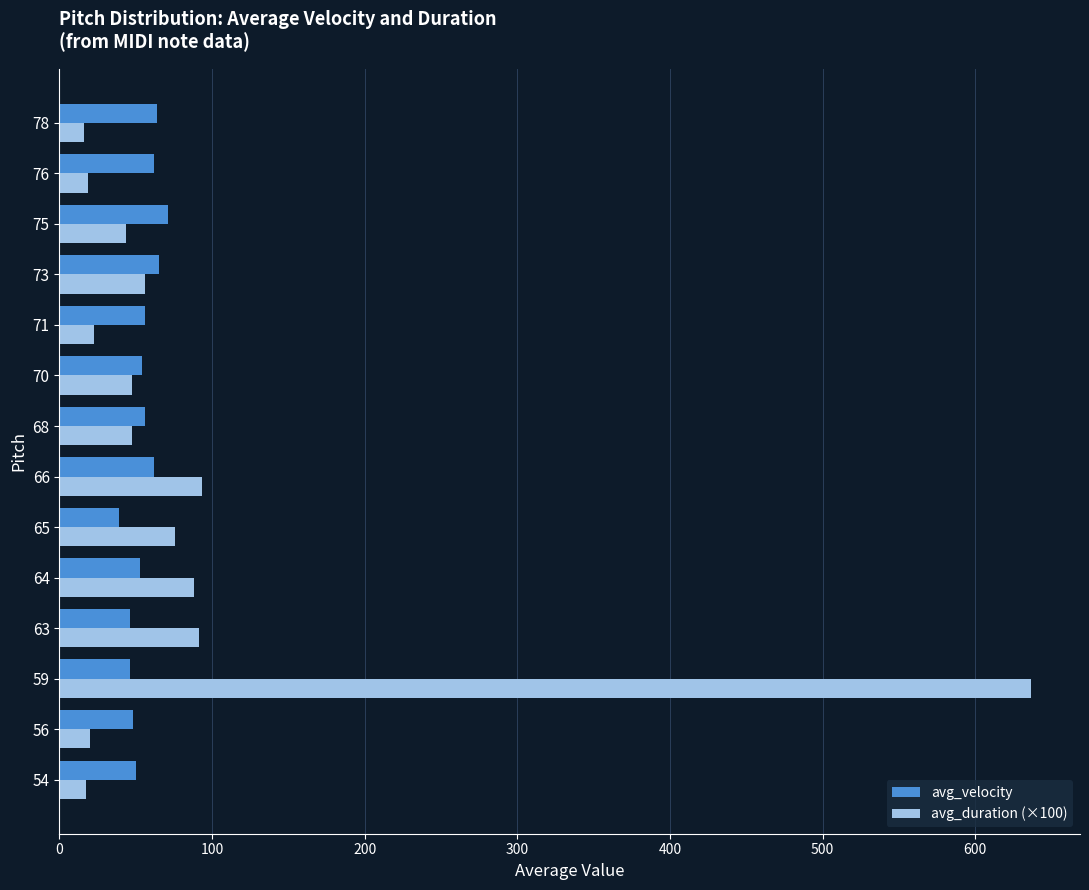

List the series in order of their overall mean, highest first.

avg_duration (×100), avg_velocity